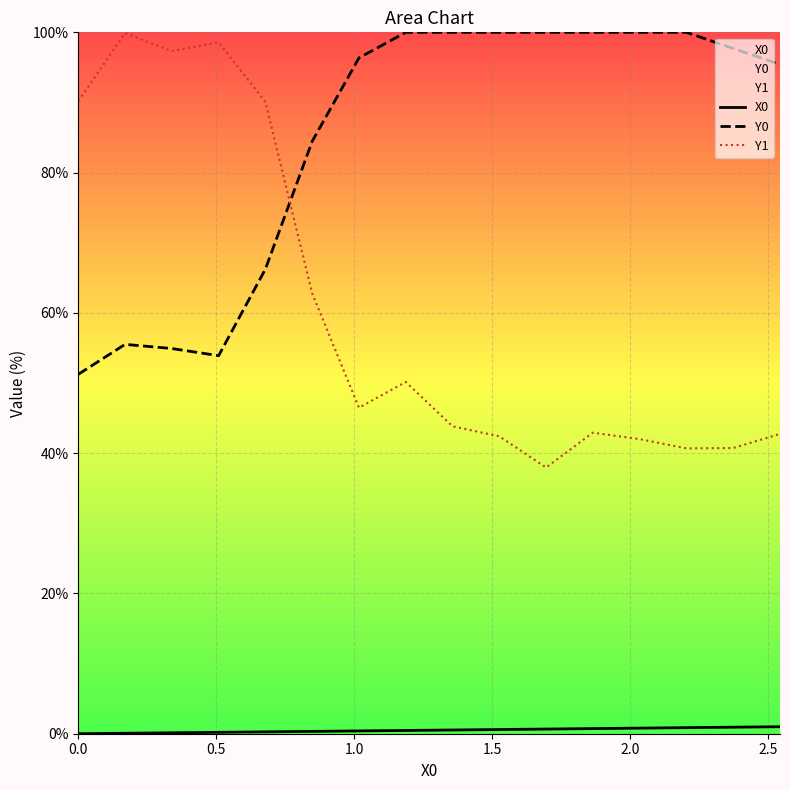

Rank the series by their maximum value, from highest to lowest.

Y0, Y1, X0